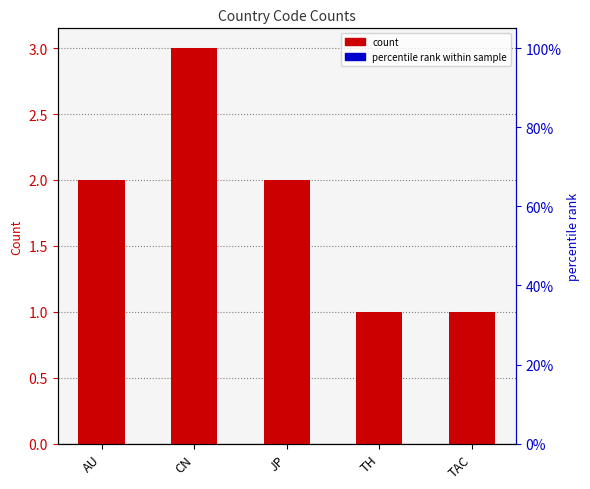

What is the difference between the second highest and second lowest values?

1